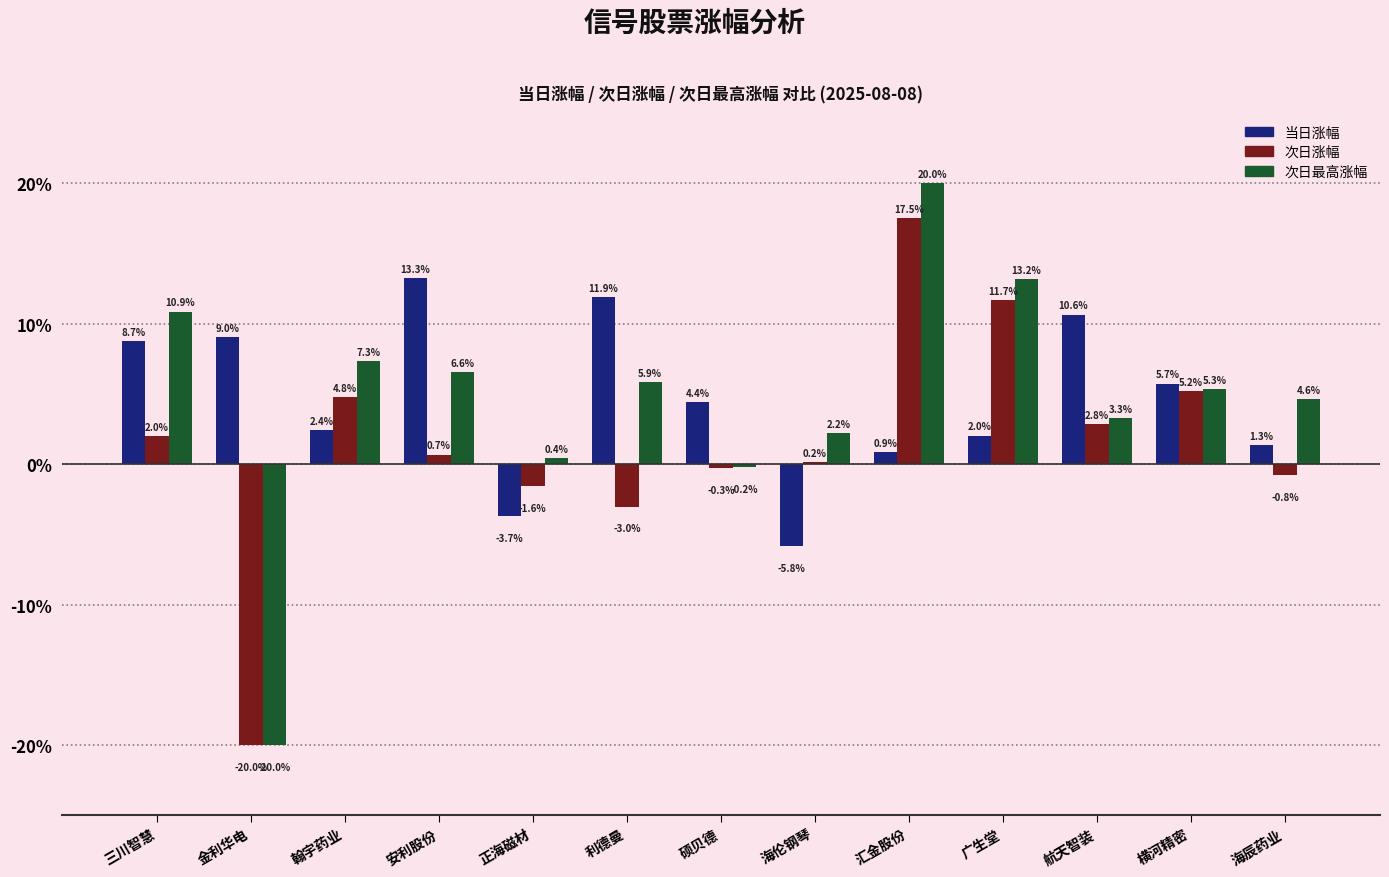

The 次日最高涨幅 series shows -0.2 at 硕贝德. True or false?

True